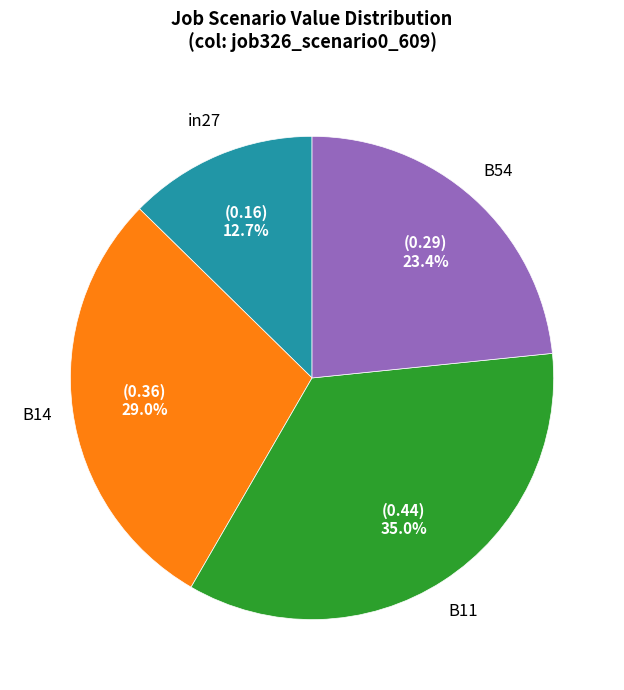

Is there any slice that represents more than half of the pie?

No